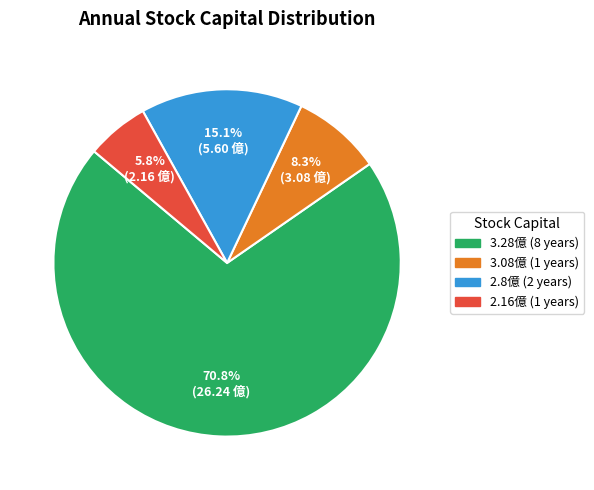

Count the number of slices in the pie.

4